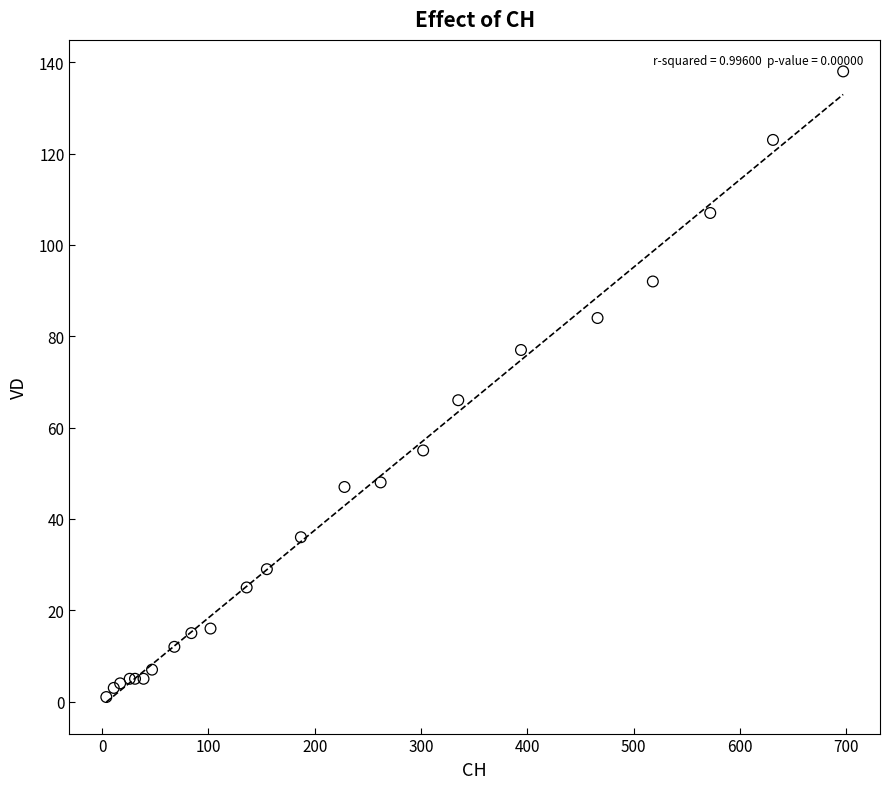

What Y value in the scatter plot is closest to 69?

66